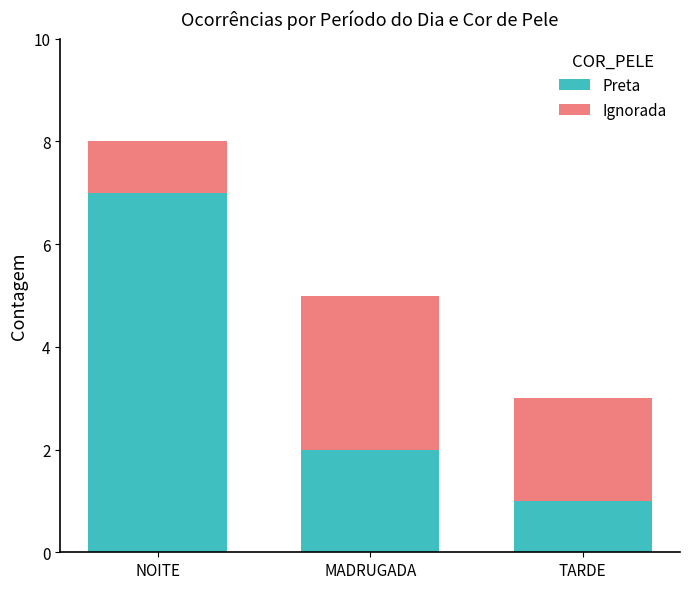

What are all the series names shown in the legend?

Preta, Ignorada